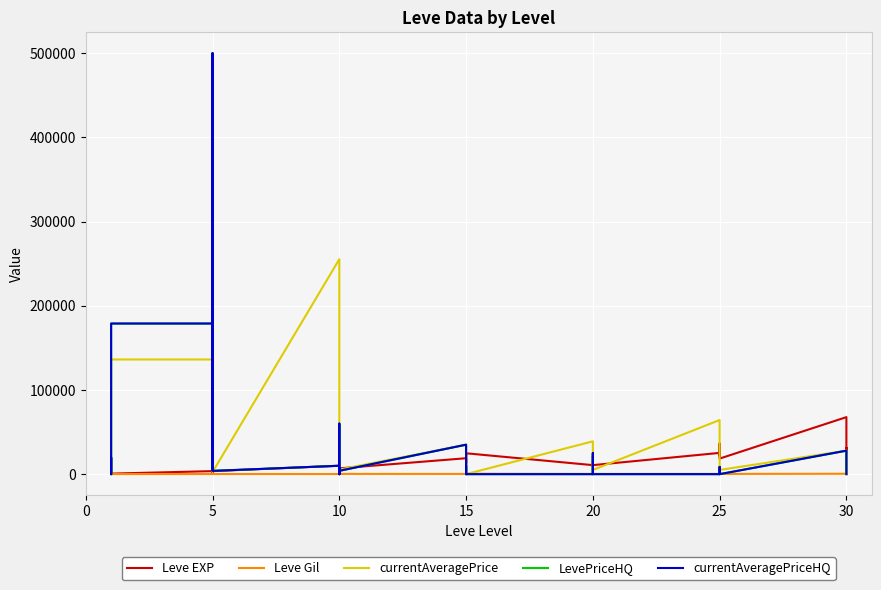

What are all the series names shown in the legend?

Leve EXP, Leve Gil, currentAveragePrice, LevePriceHQ, currentAveragePriceHQ